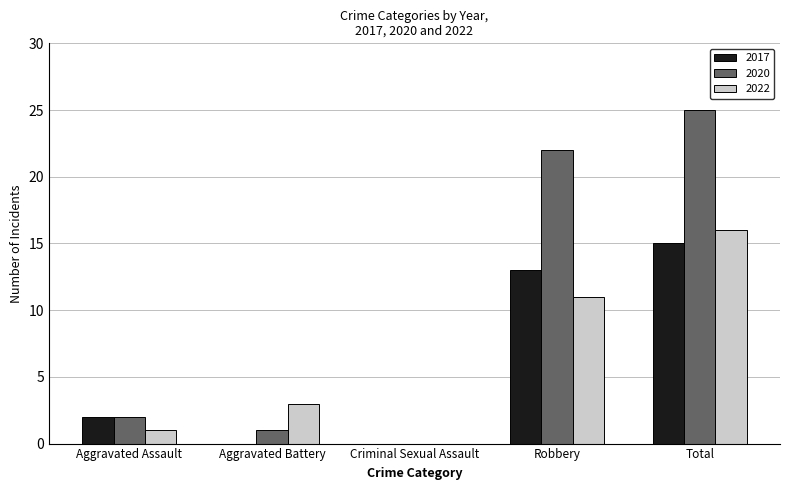

At which label is 2017 closest to 7?

Aggravated Assault